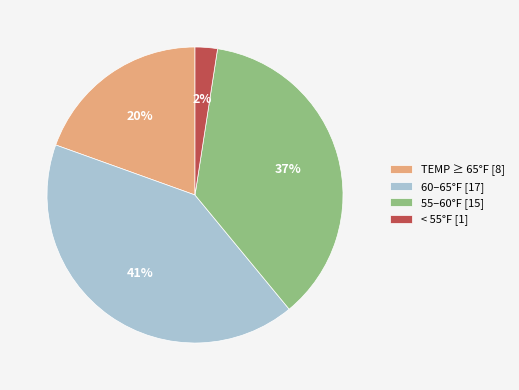

To the nearest percent, what is the difference between the largest and smallest slice percentages?

39%